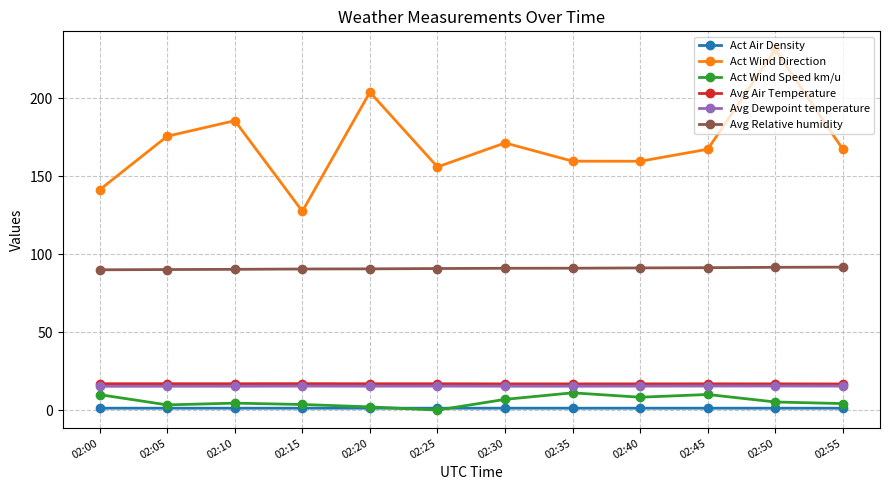

What is the difference between the maximum and minimum values in the Act Wind Speed km/u series?

11.1